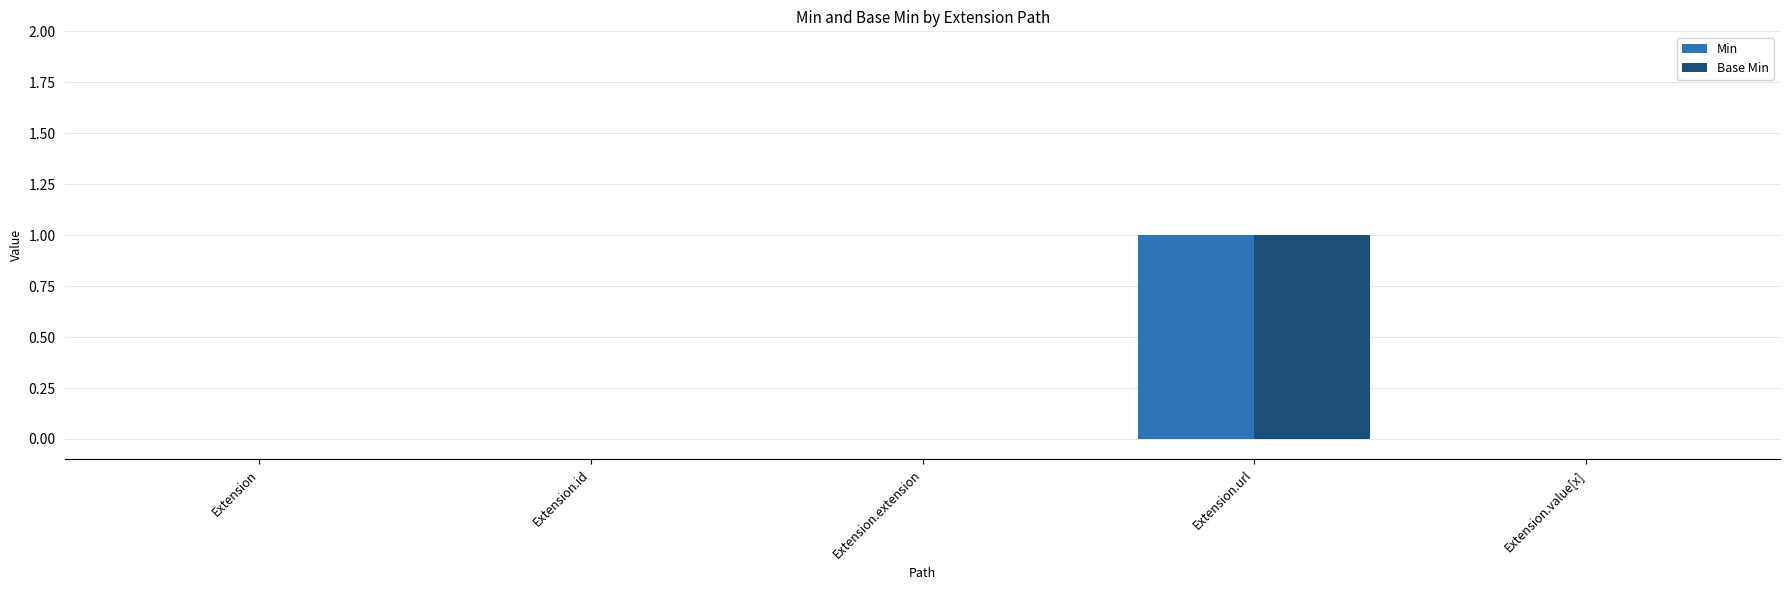

At which category is the sum across all series the highest?

Extension.url